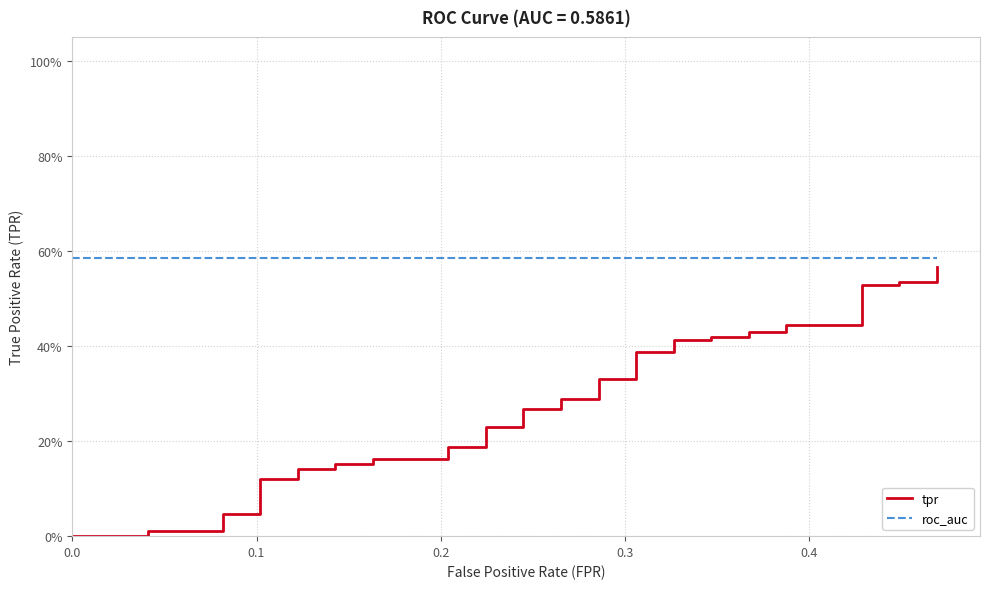

Rank the series by their maximum value, from lowest to highest.

tpr, roc_auc